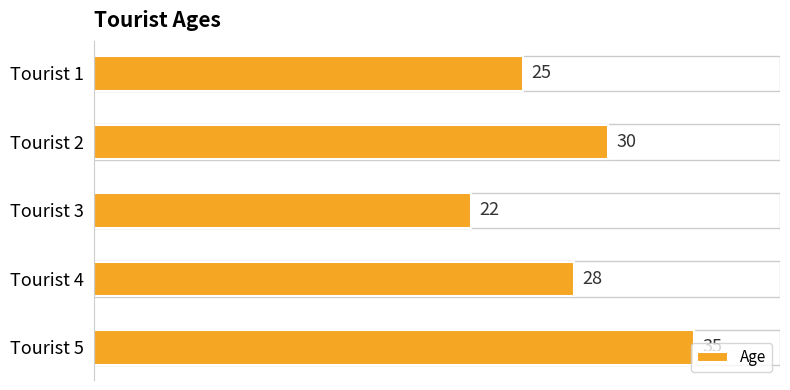

List the labels in order of value, largest first.

Tourist 5, Tourist 2, Tourist 4, Tourist 1, Tourist 3